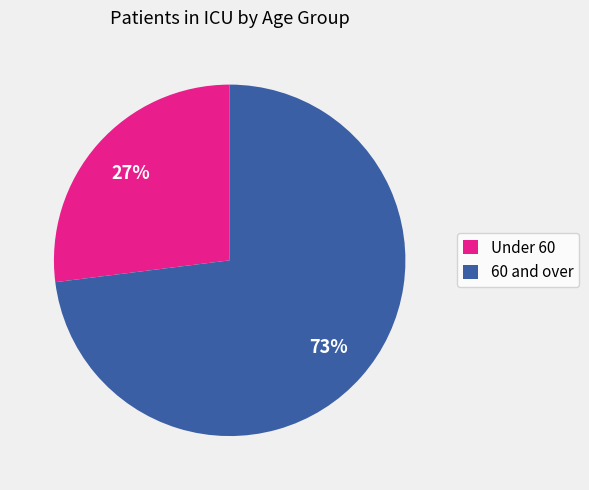

What percentage is the 60 and over slice, to the nearest percent?

73%